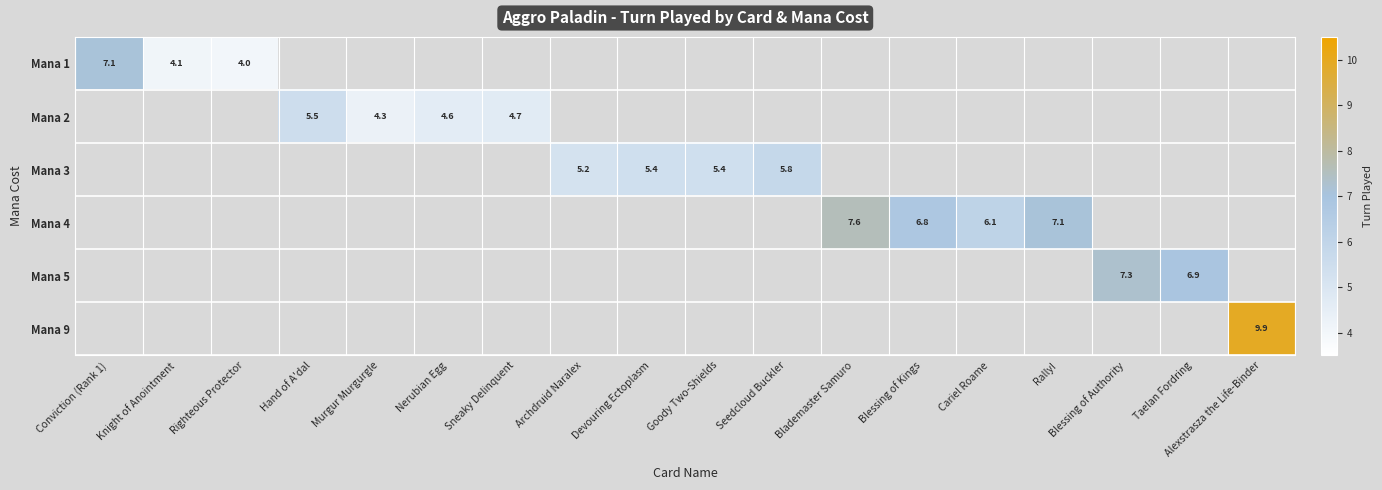

True or false: Mana 3 has a value of 5.8 at Seedcloud Buckler.

True